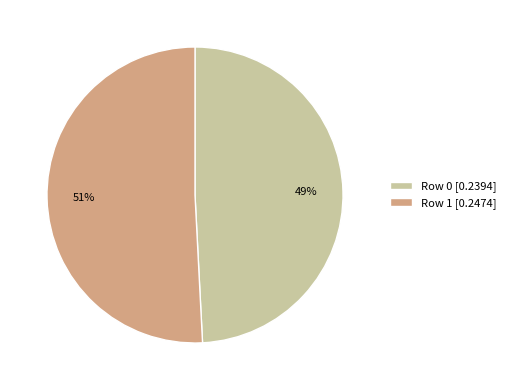

To the nearest percent, what is the difference between the largest and smallest slice percentages?

2%